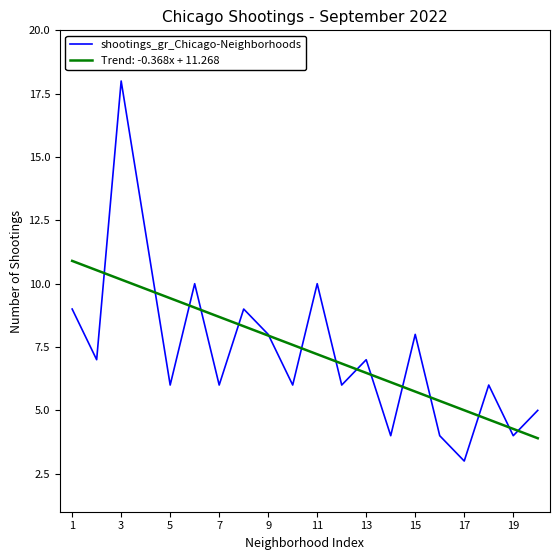

Rank the series by their maximum value, from lowest to highest.

Trend: -0.368x + 11.268, shootings_gr_Chicago-Neighborhoods